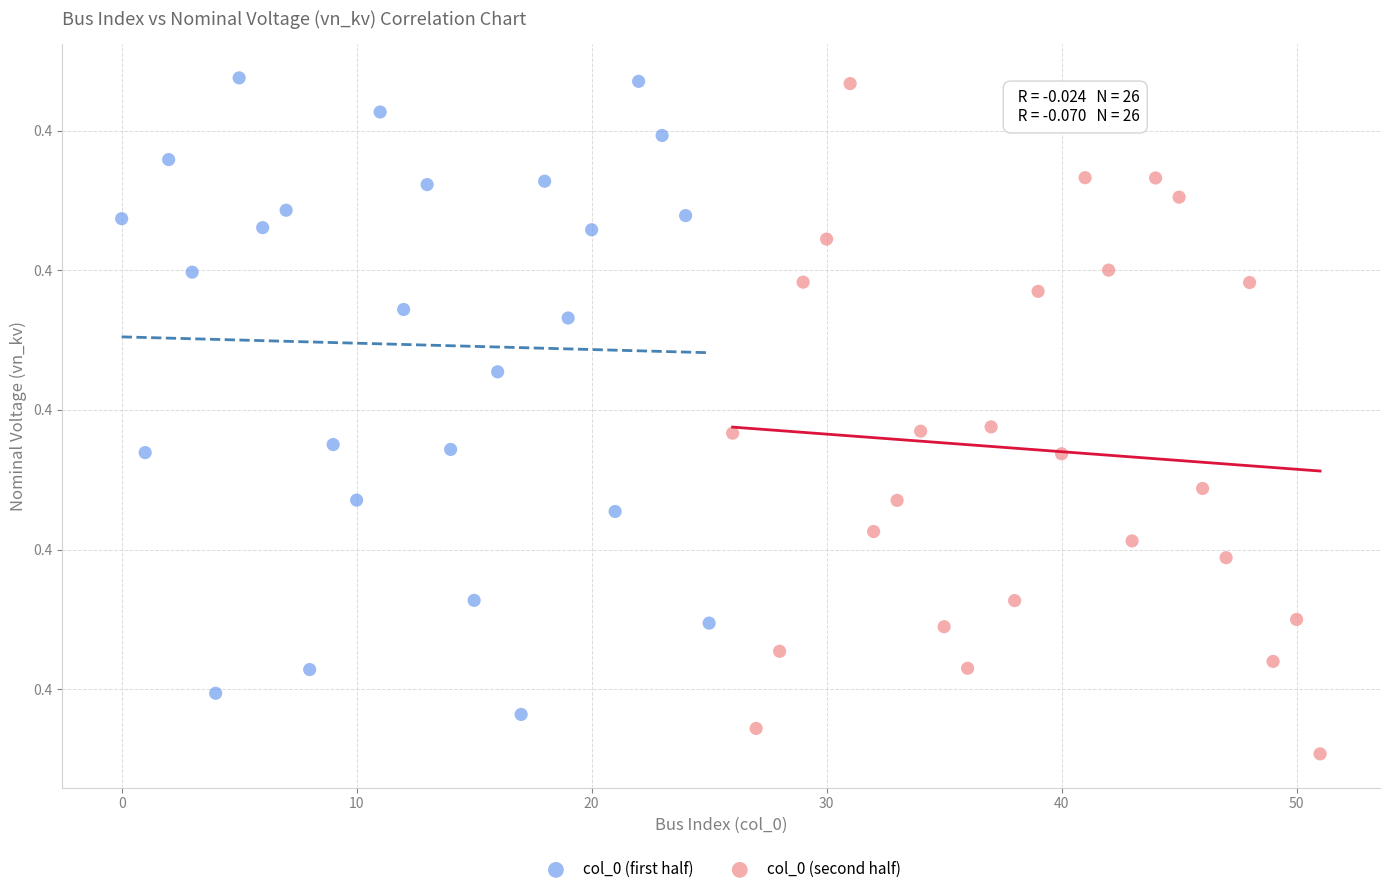

What are all the series names shown in the legend?

col_0 (first half), col_0 (second half)